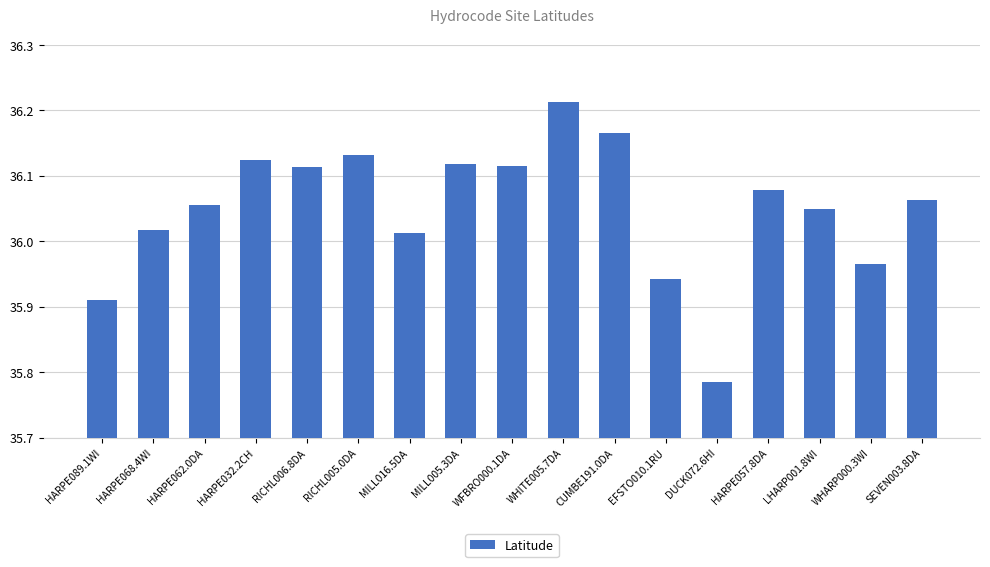

The chart shows a value of 52.4 at SEVEN003.8DA. True or false?

False